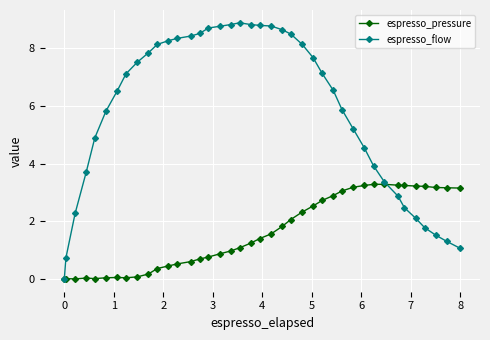

What is the maximum value shown in the chart?

8.9